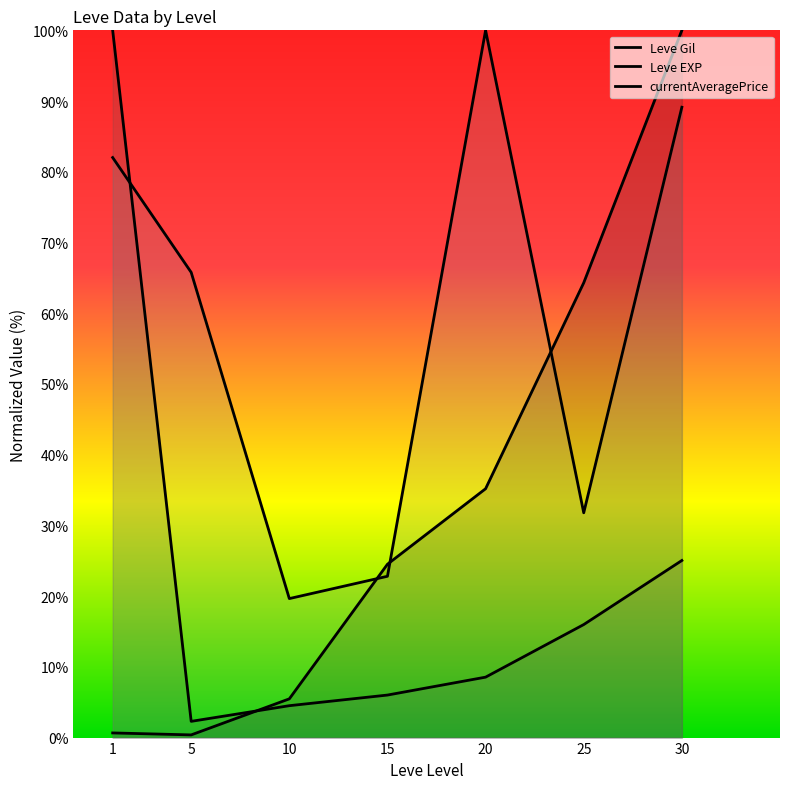

What is the difference between the maximum and second lowest values in the Leve EXP series?

95.5